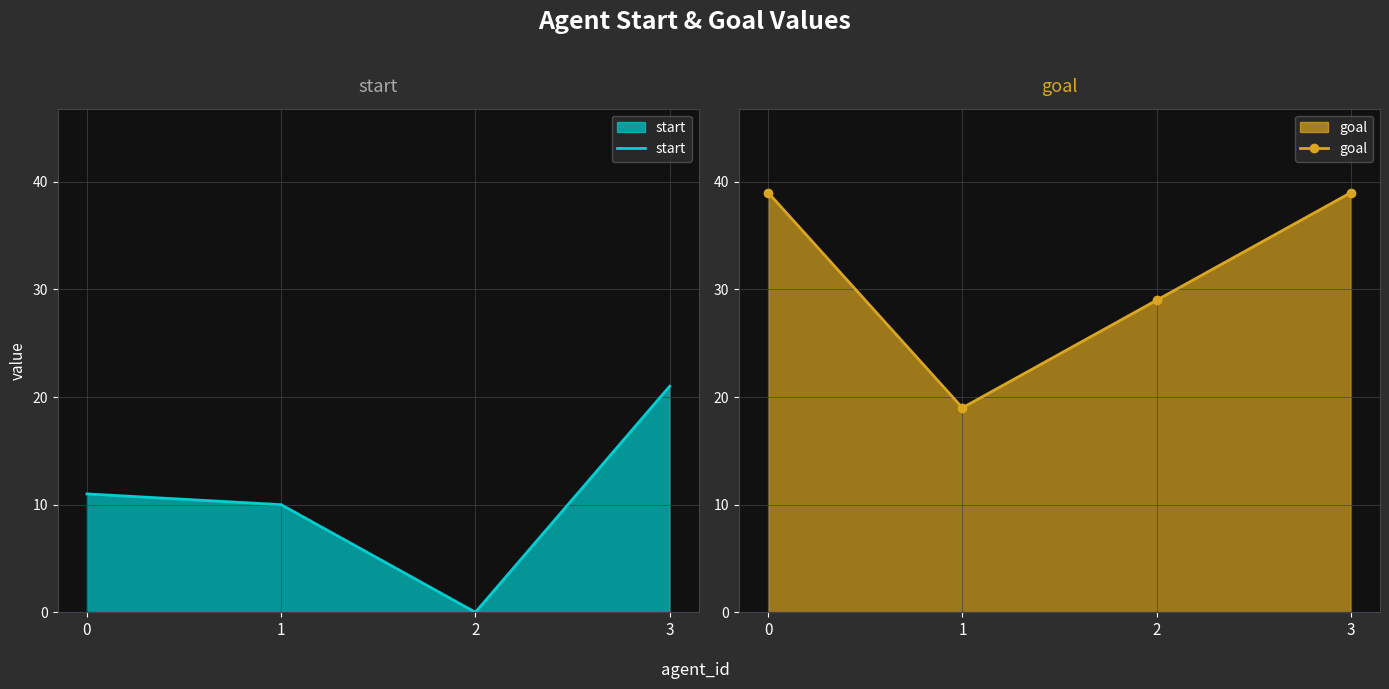

Which category has the highest value in the start series?

3